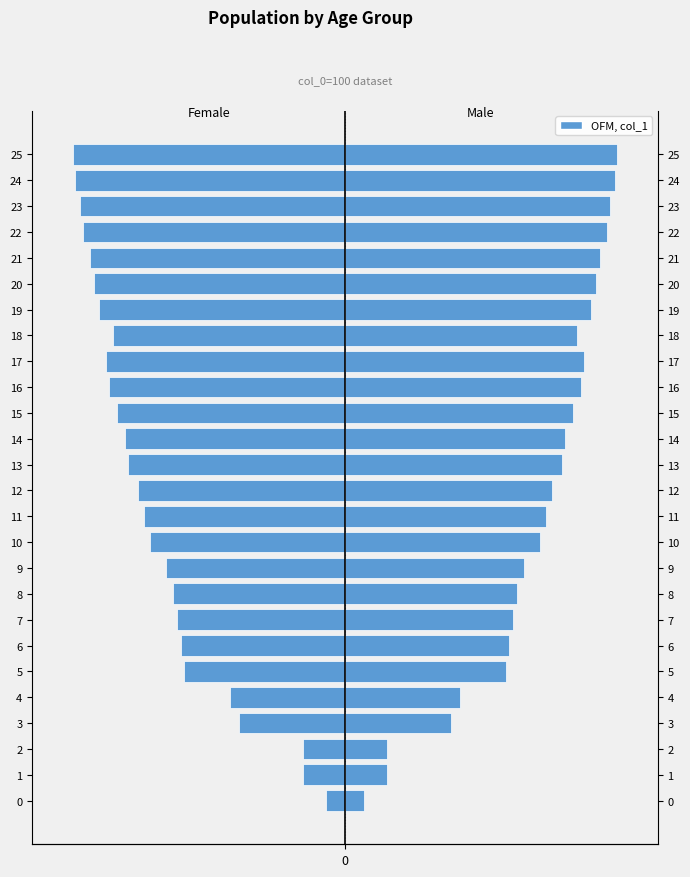

Is the value of Male at 7 greater than the value of Female at 7?

Yes